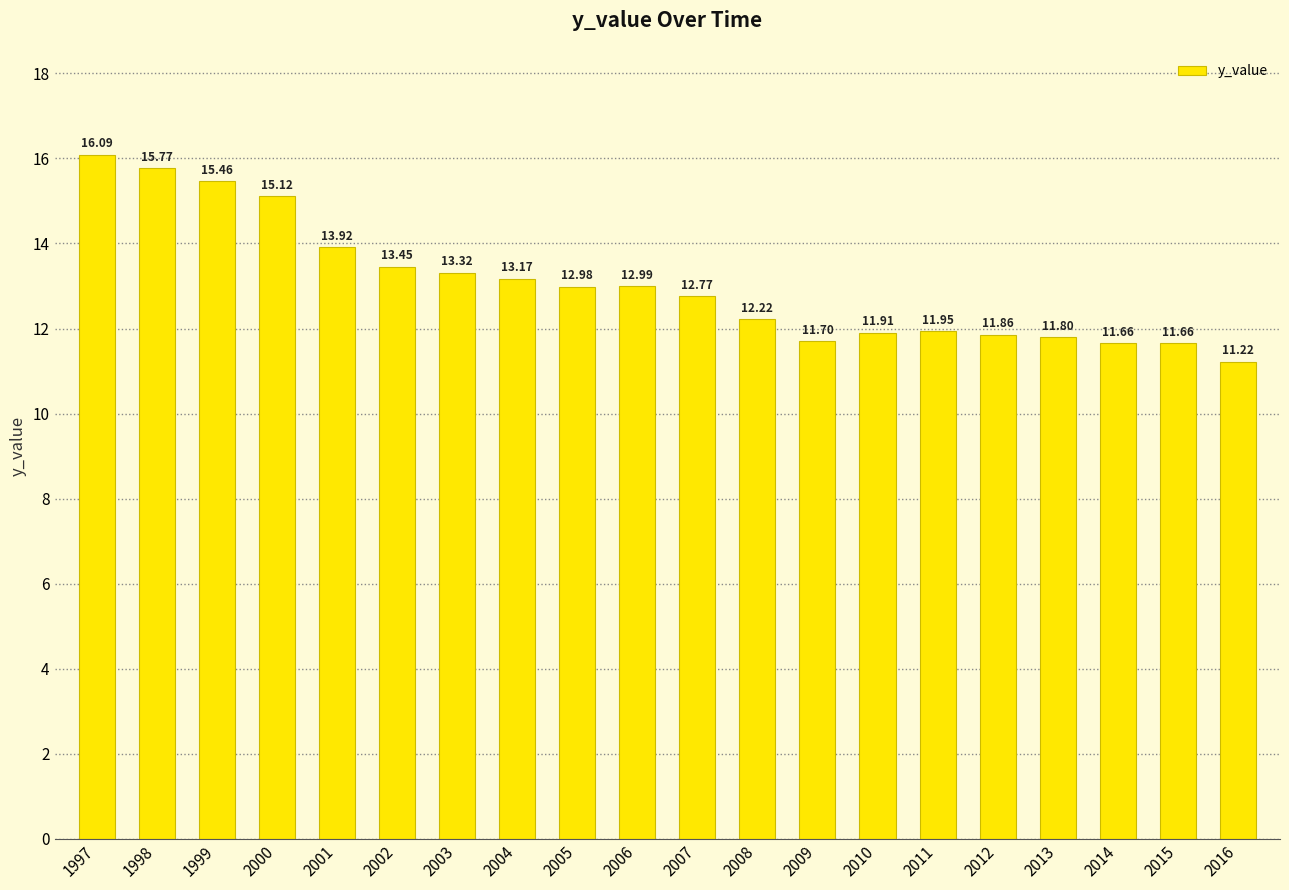

What is the minimum value shown in the chart?

11.2